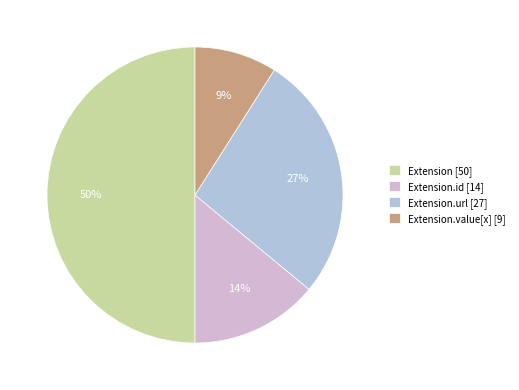

Count the number of slices in the pie.

4